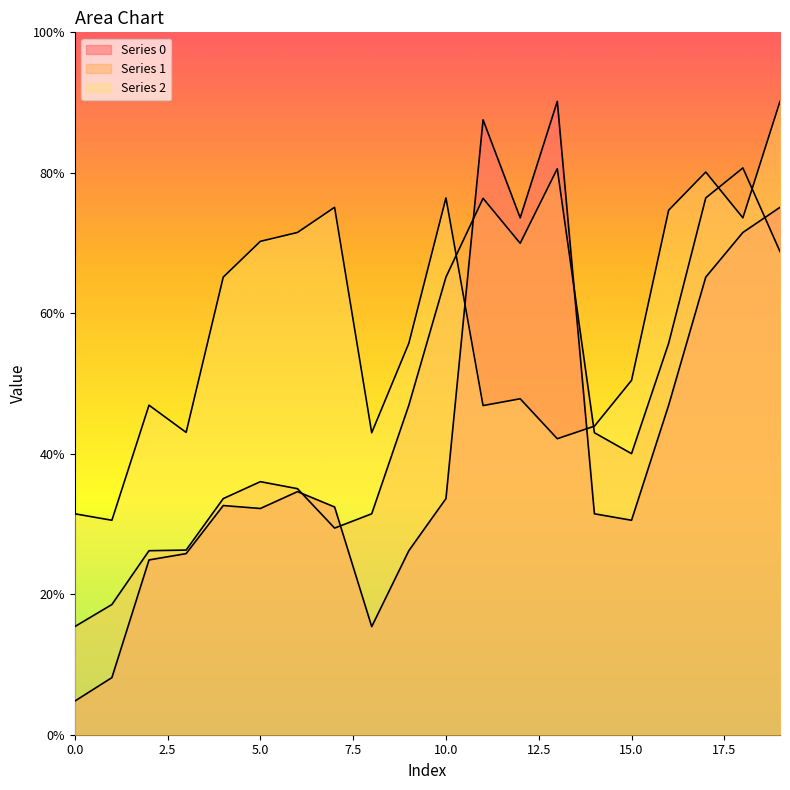

What is the value of the 2 point at the 7th from the left?

0.7